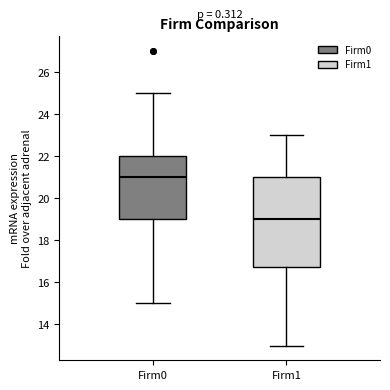

Reading left to right, read every box against the y-axis: the position of its median line, the range the box covers, and the ends of its whiskers. The values are not printed on the chart, so give them approximately, as read against the axis.

Firm0: median 21.0, box 19.0 to 22.0, whiskers 15.0 to 25.0
Firm1: median 19.0, box 16.8 to 21.0, whiskers 13.0 to 23.0